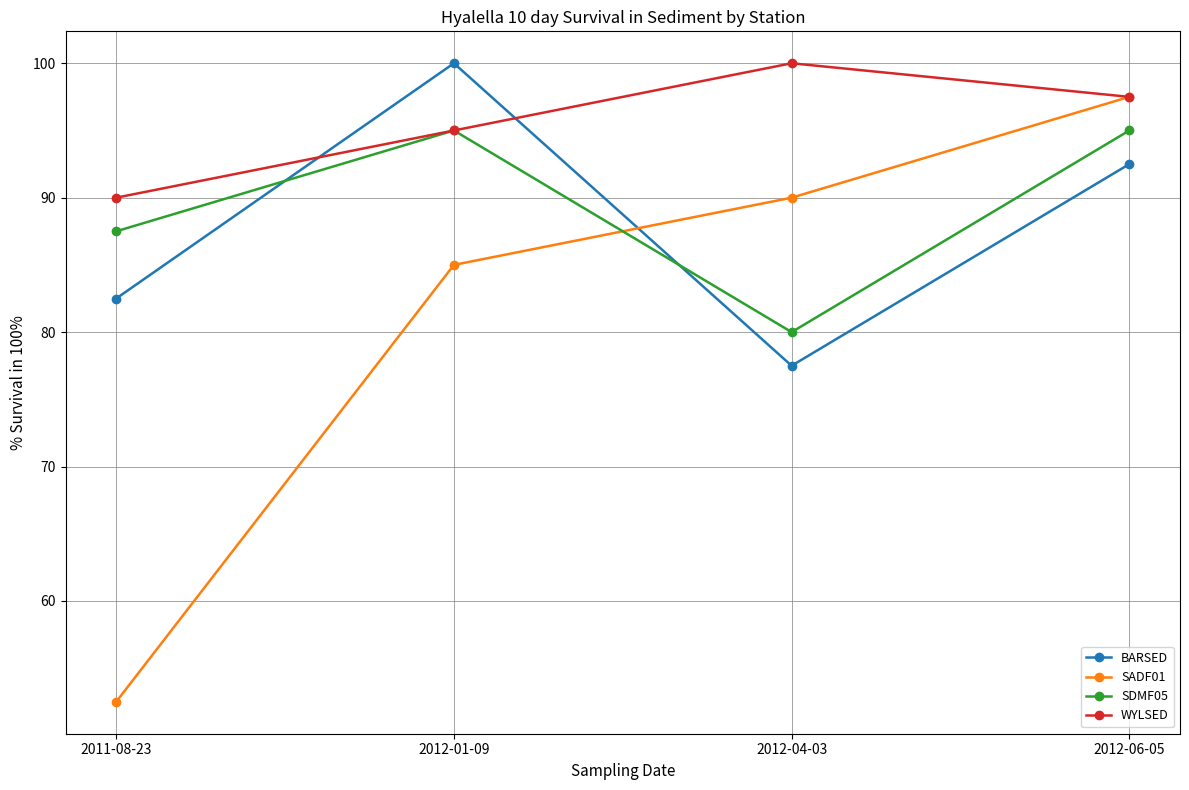

True or false: BARSED and SDMF05 cross at least once.

True